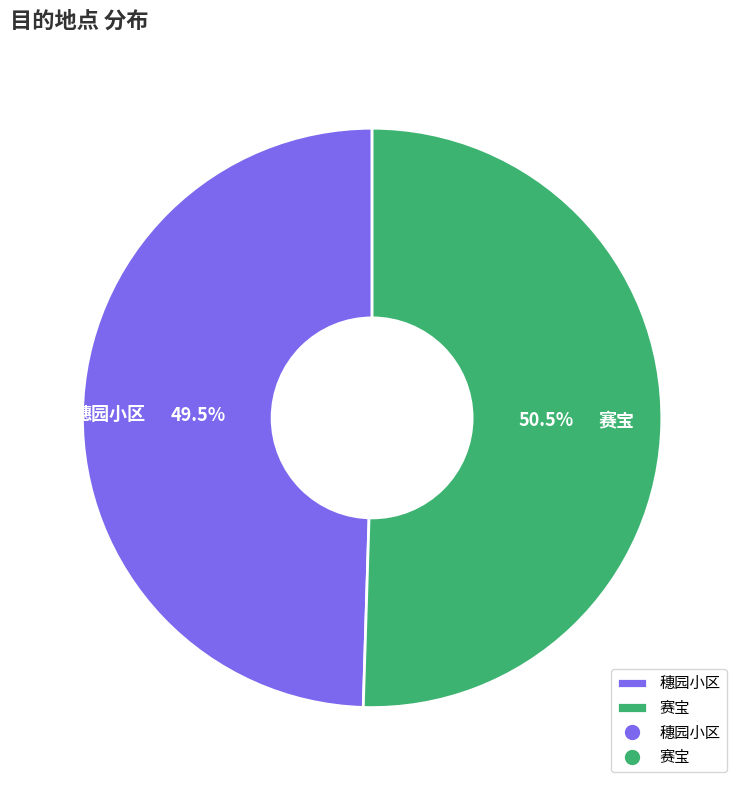

Is the sum of 穗园小区 and 赛宝 greater than half?

Yes